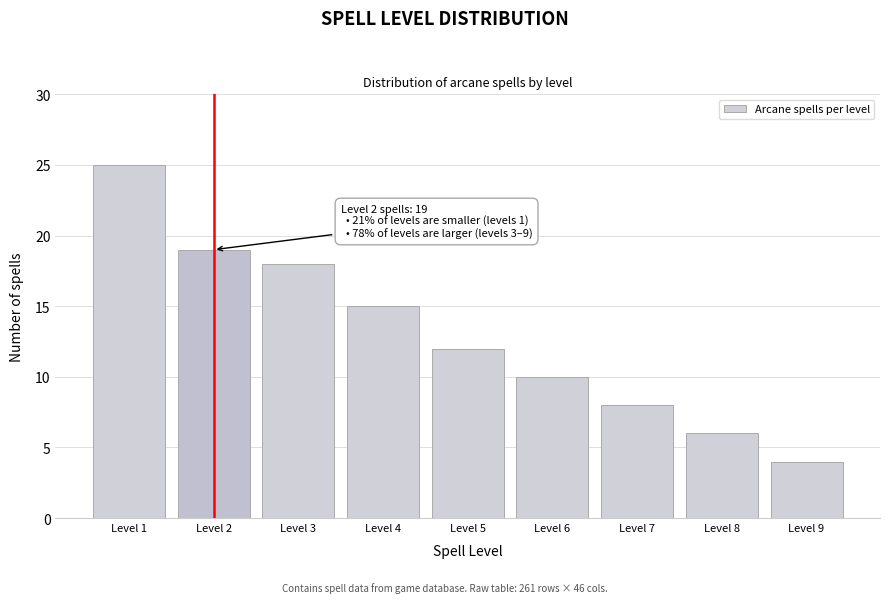

Reading left to right, list all the values displayed in this chart.

Level 1=25	Level 2=19	Level 3=18	Level 4=15	Level 5=12	Level 6=10	Level 7=8	Level 8=6	Level 9=4